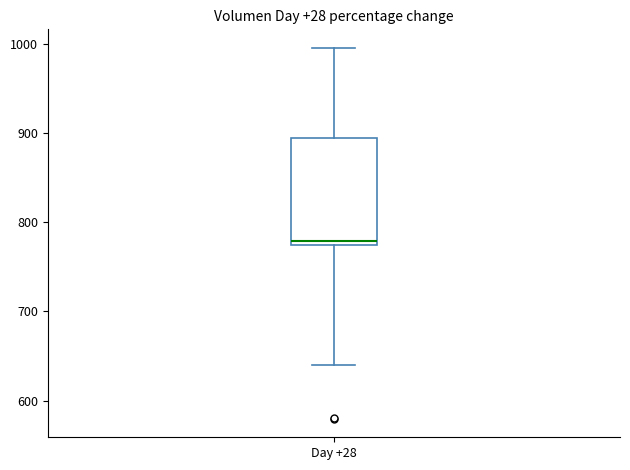

Read this box plot against the y-axis: the position of the median line, the range covered by the box, and the ends of both whiskers. The values are not printed on the chart, so give them approximately, as read against the axis.

median 780, box 770 to 890, whiskers 640 to 1000